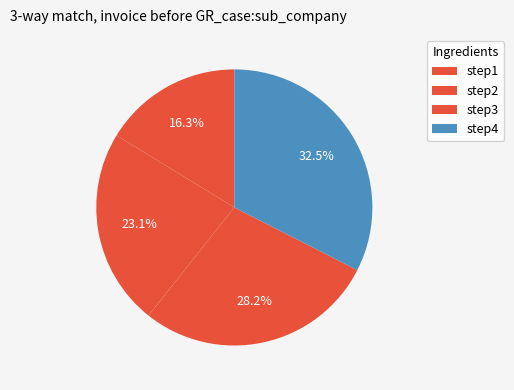

Is there a majority slice in this chart?

No